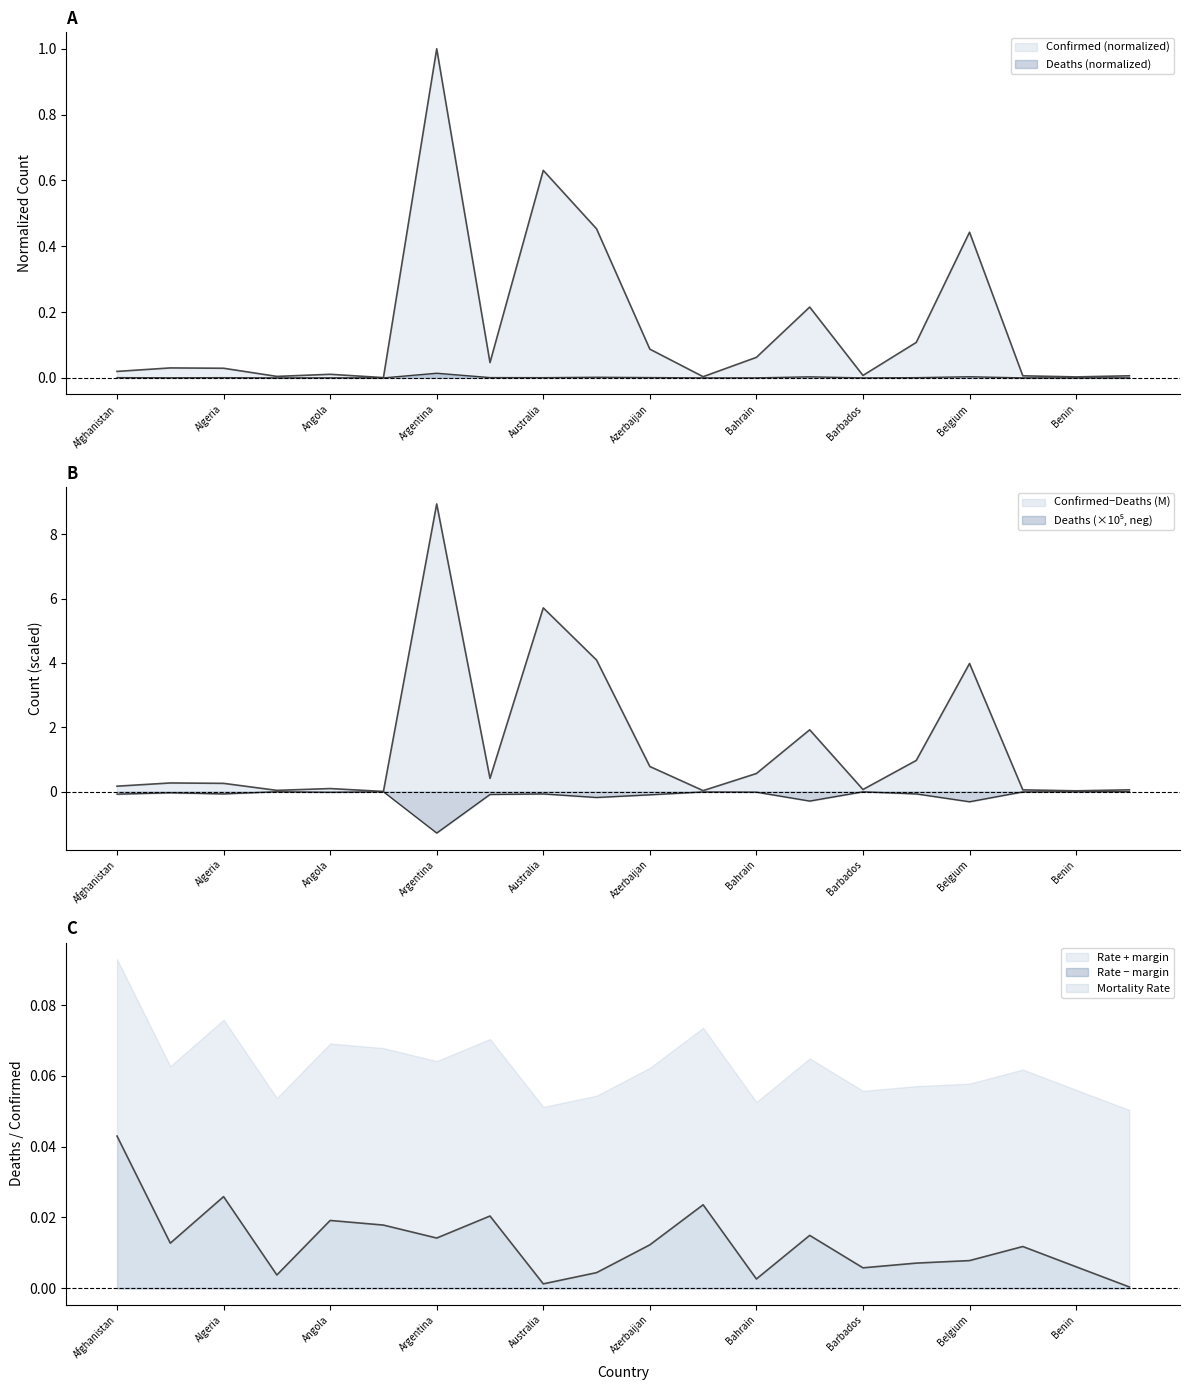

The Deaths series shows 0.0 at Bangladesh. True or false?

False